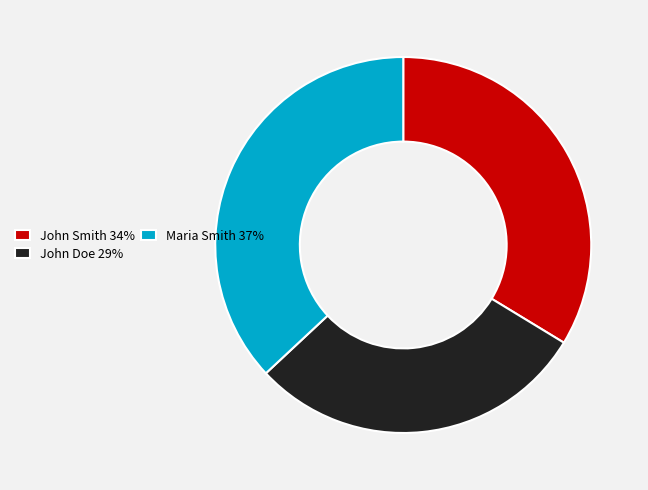

Which category has the biggest portion of the pie?

Maria Smith